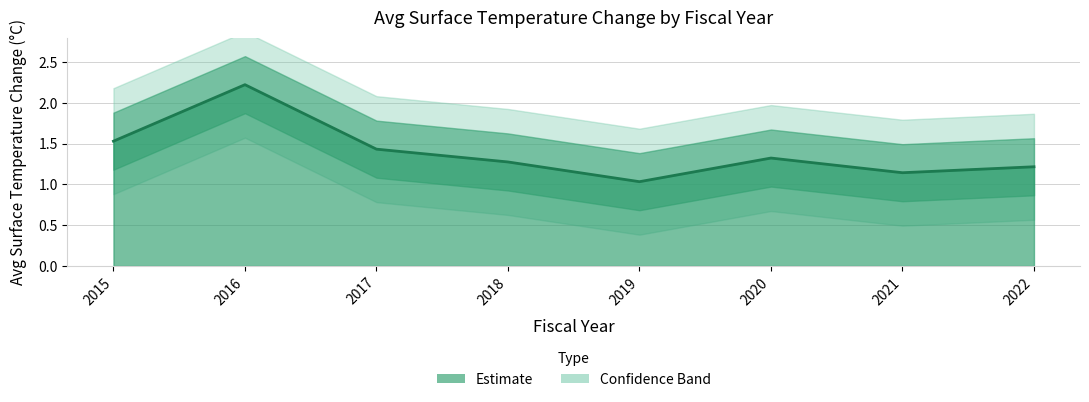

Which has a higher value, 2017 or 2018?

2017